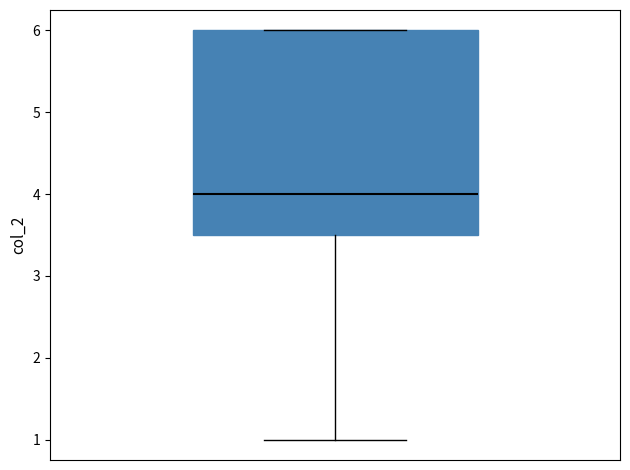

Where does the lower whisker of the box end on the y-axis? The values are not printed on the chart, so give them approximately, as read against the axis.

1.0